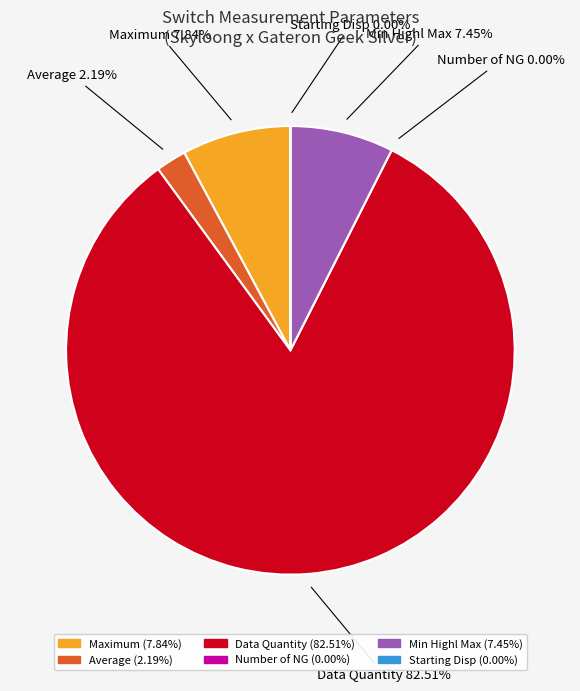

Is there any slice that represents more than half of the pie?

Yes